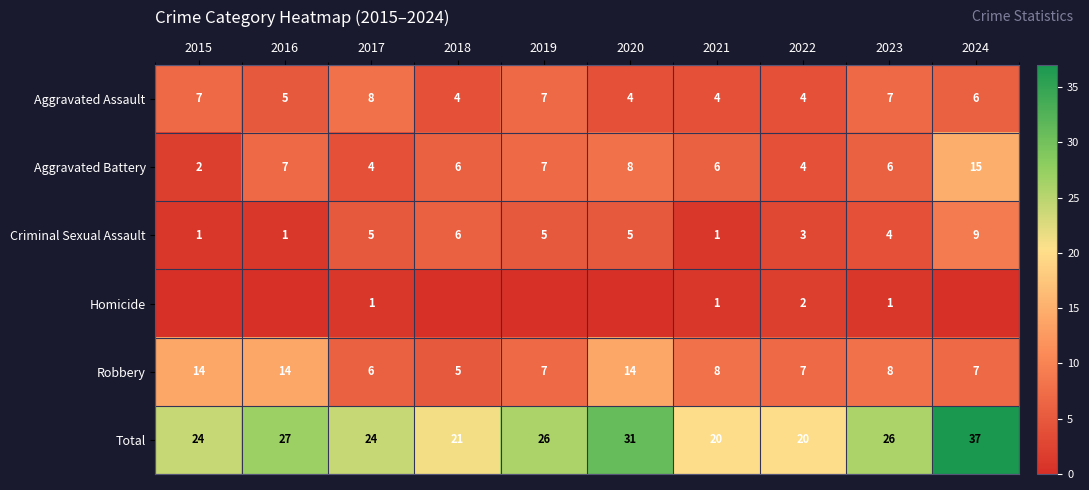

Between 2023 and 2021, which is larger?

2023